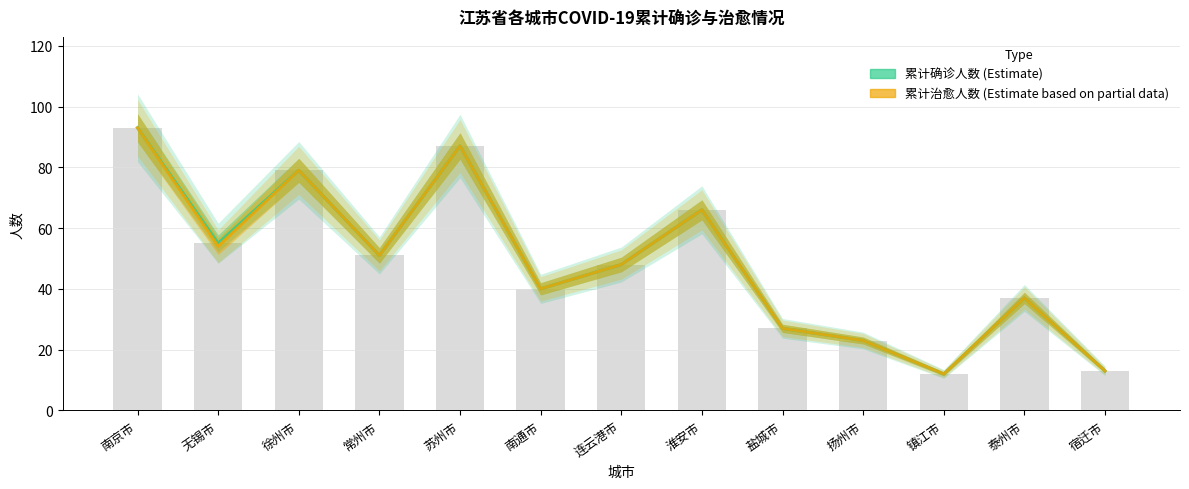

Where is 累计治愈人数 nearest to the value 52?

常州市